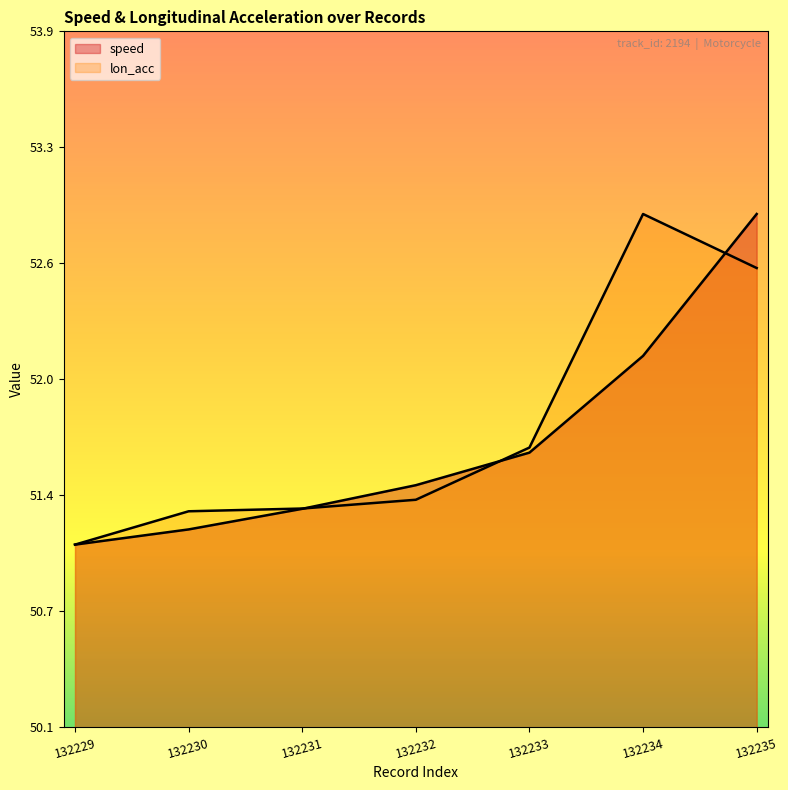

Which series has the largest total across all categories?

lon_acc